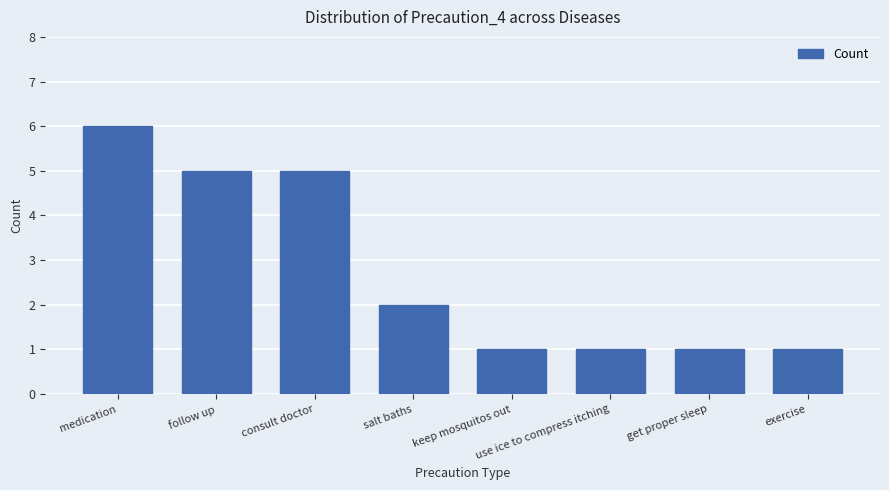

Where is the data nearest to the value 3?

salt baths